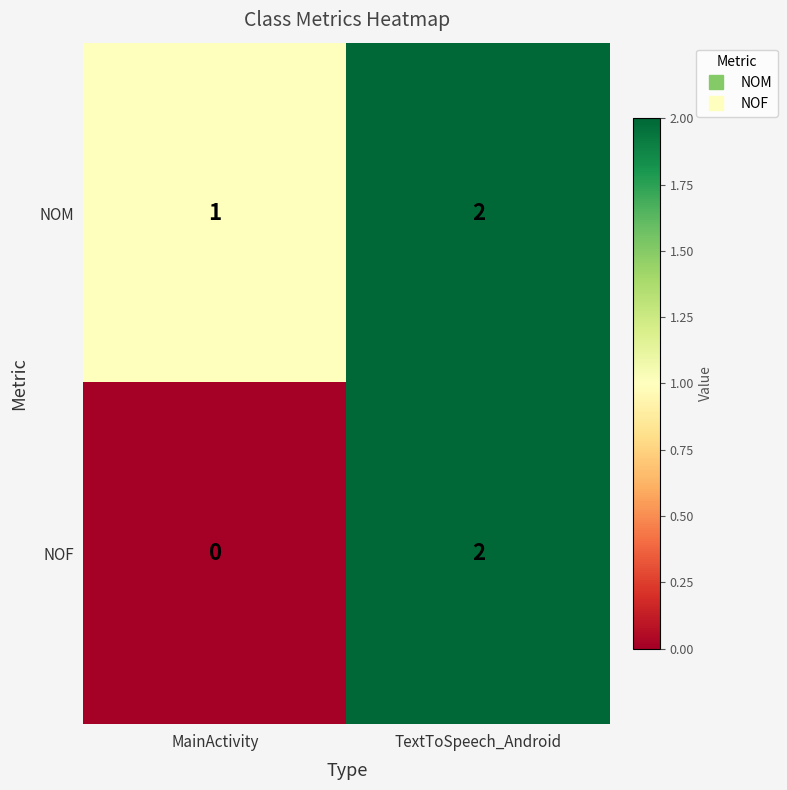

Between MainActivity and TextToSpeech_Android, which series saw the biggest shift?

NOF